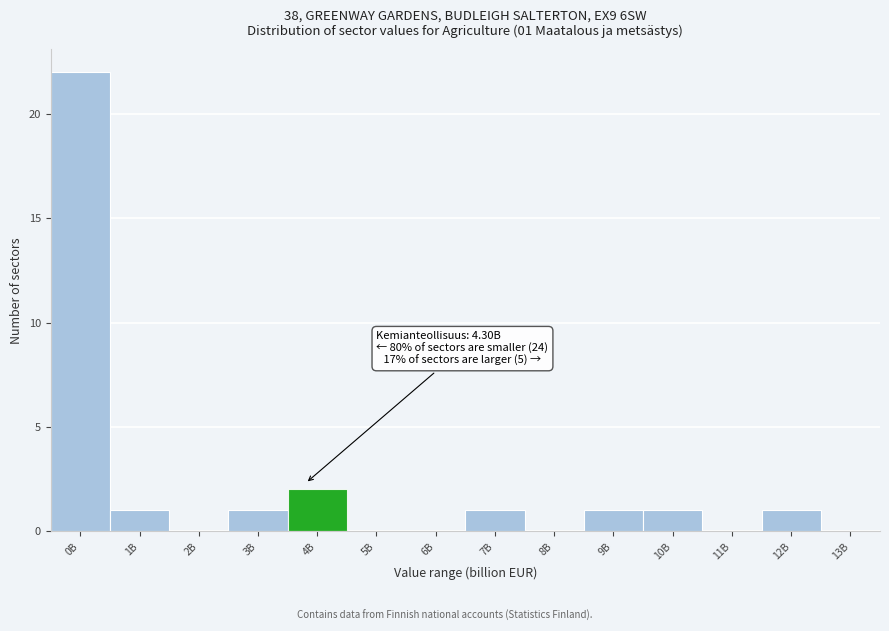

Reading right to left, list all the values displayed in this chart.

13B=0	12B=1	11B=0	10B=1	9B=1	8B=0	7B=1	6B=0	5B=0	4B=2	3B=1	2B=0	1B=1	0B=22